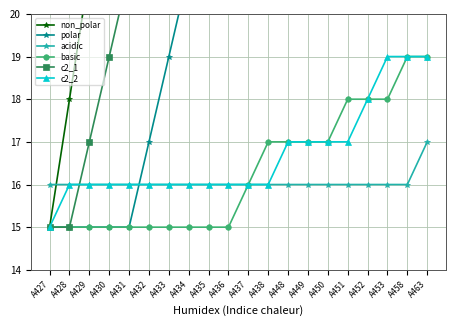

Which series changed the most between A431 and A458?

non_polar